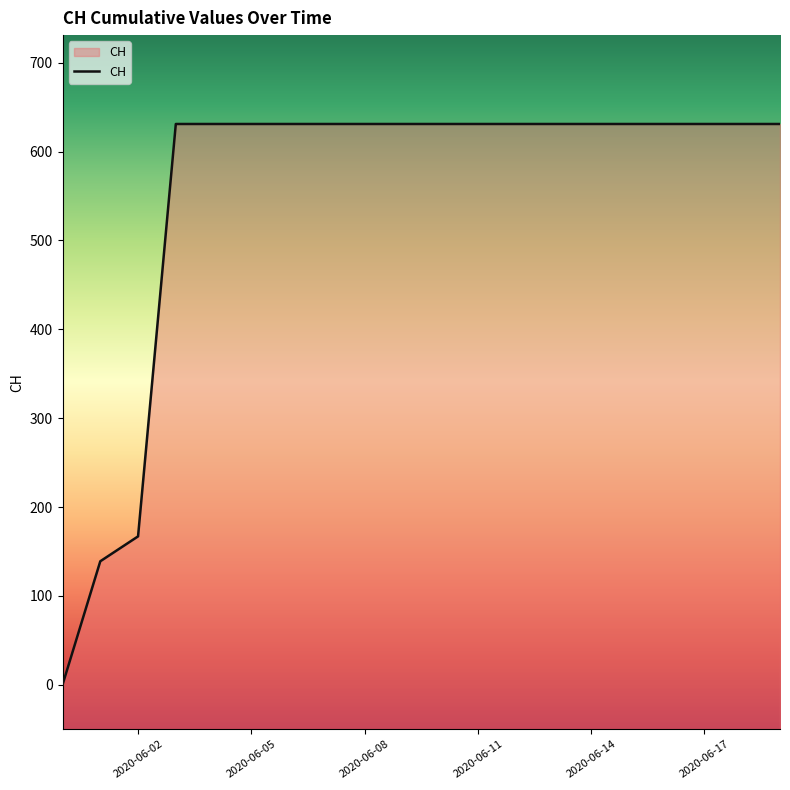

True or false: the data shows 631 at 2020-06-03.

True